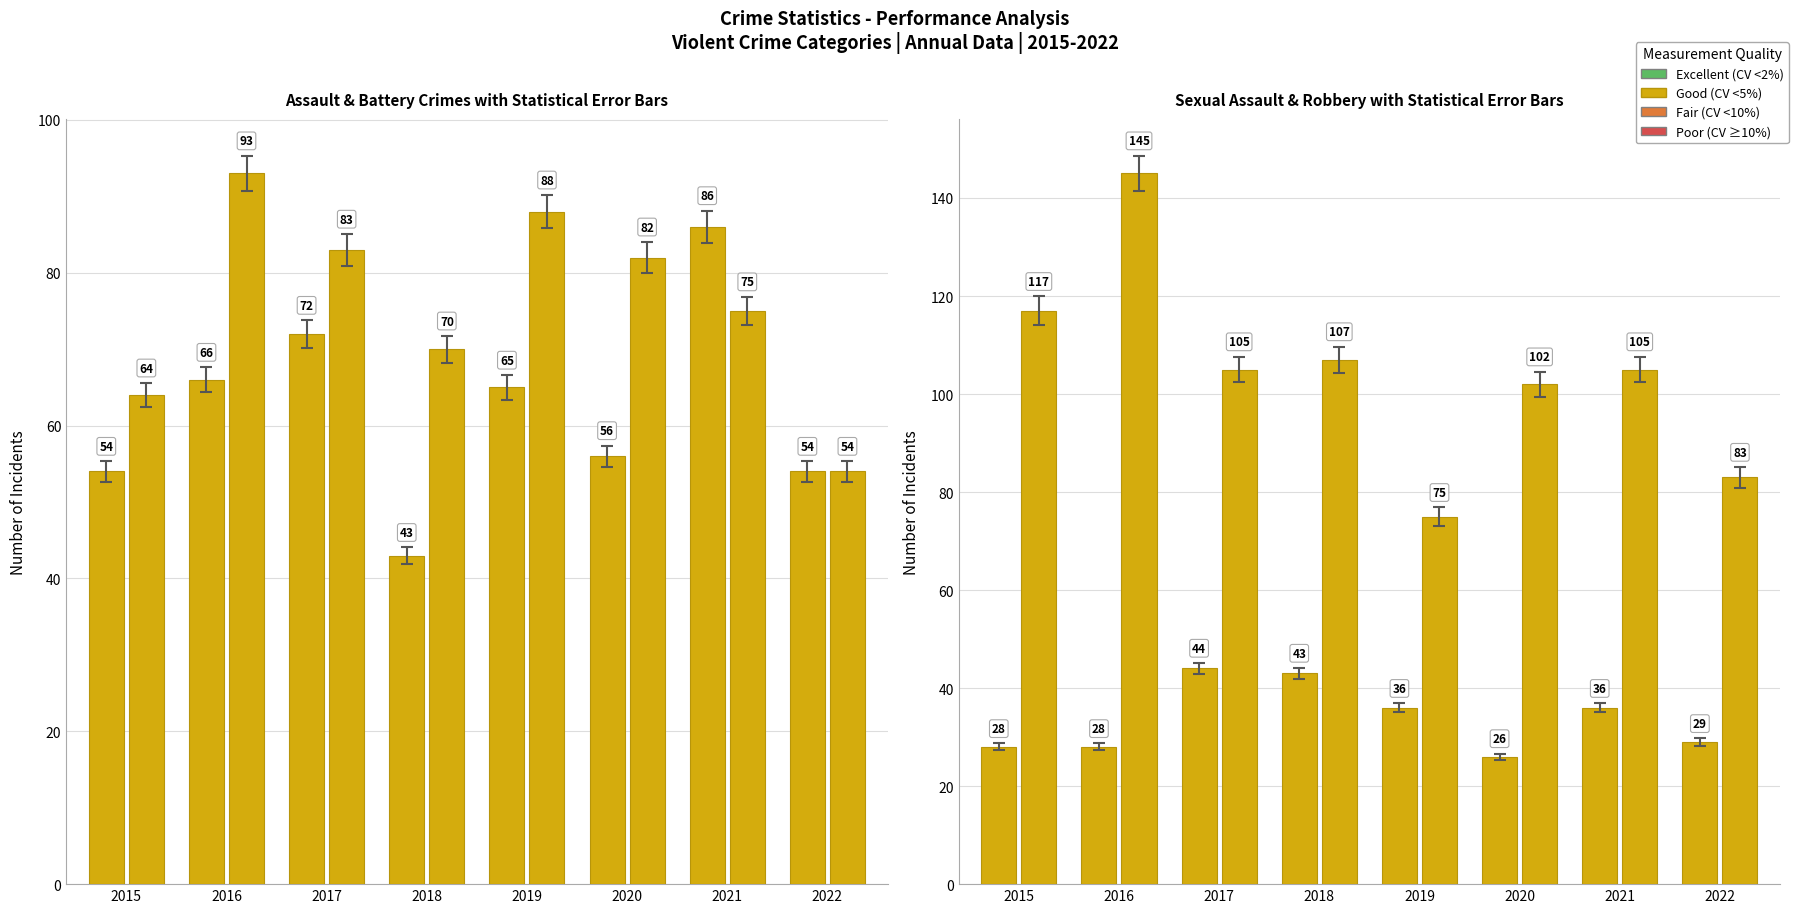

What is the total value across all series at 2018?

263